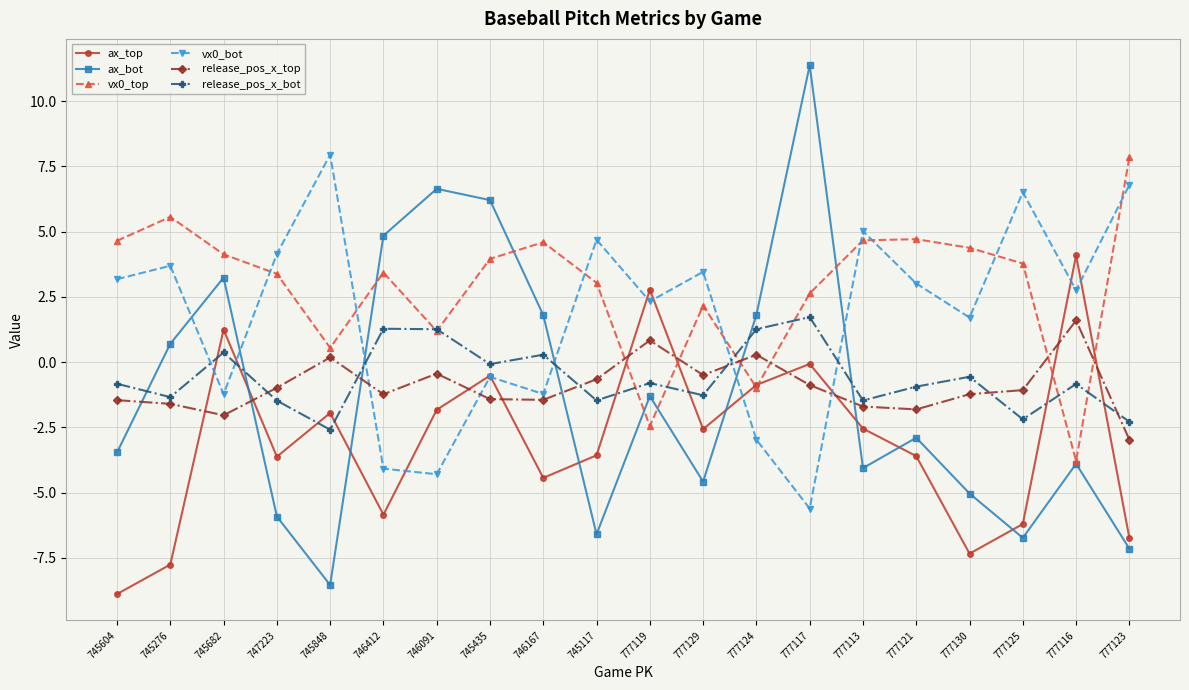

How many values in the ax_bot series exceed -2?

9